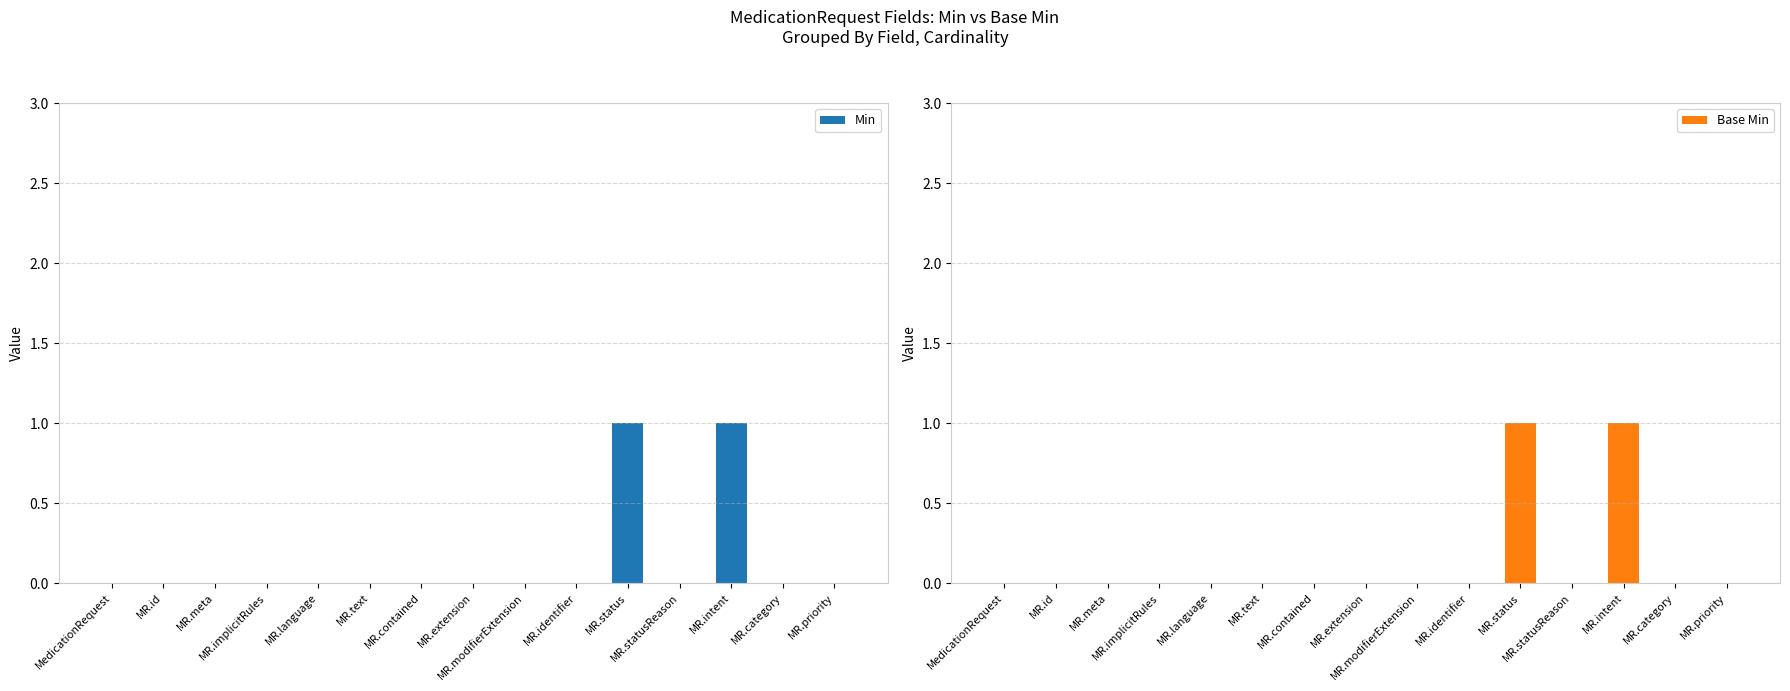

Between MR.contained and MR.statusReason, which series saw the biggest shift?

Min